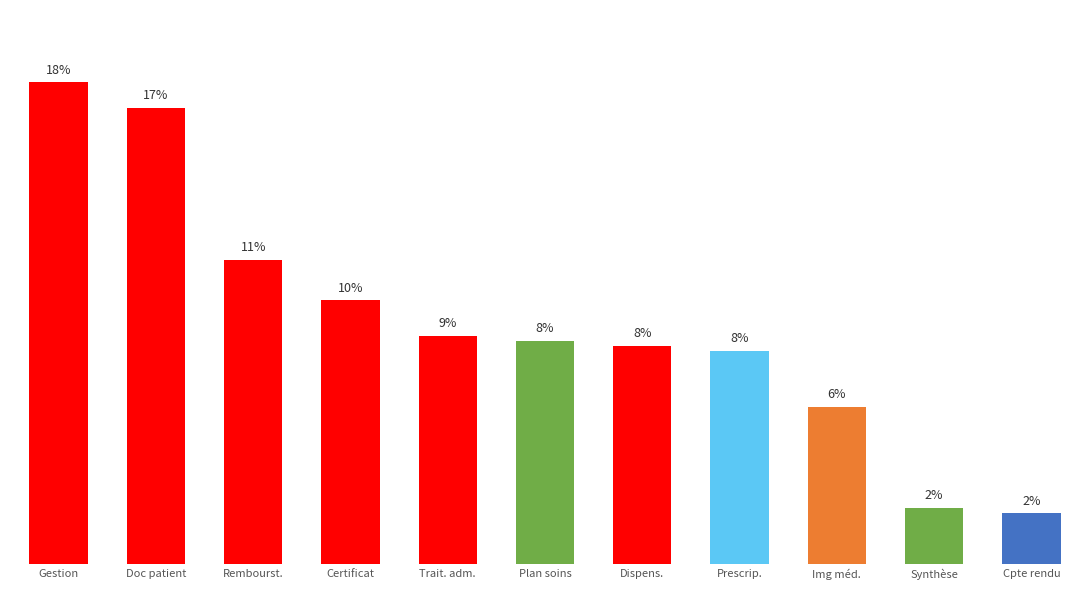

Reading right to left, transcribe all the data shown in this chart.

Cpte rendu=1.9	Synthèse=2.1	Img méd.=5.9	Prescrip.=8.0	Dispens.=8.2	Plan soins=8.4	Trait. adm.=8.6	Certificat=9.9	Rembourst.=11.5	Doc patient=17.2	Gestion=18.2